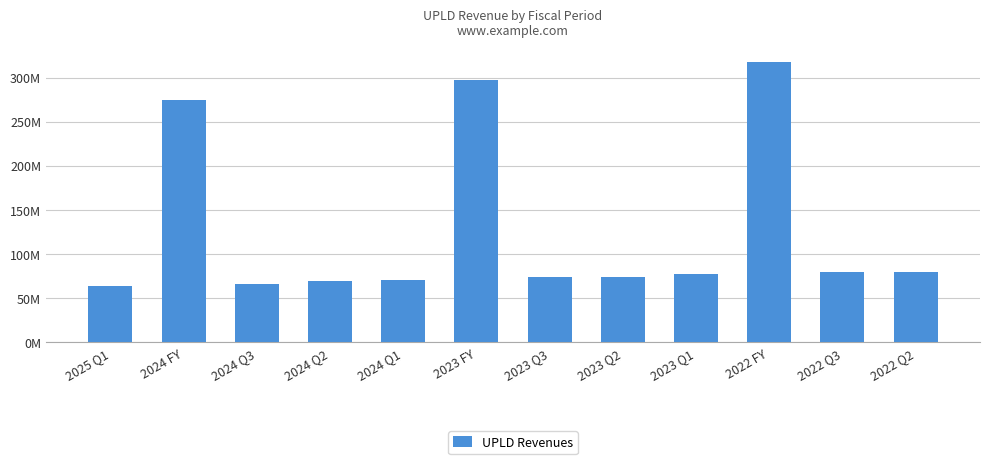

How many categories are shown in the chart?

12